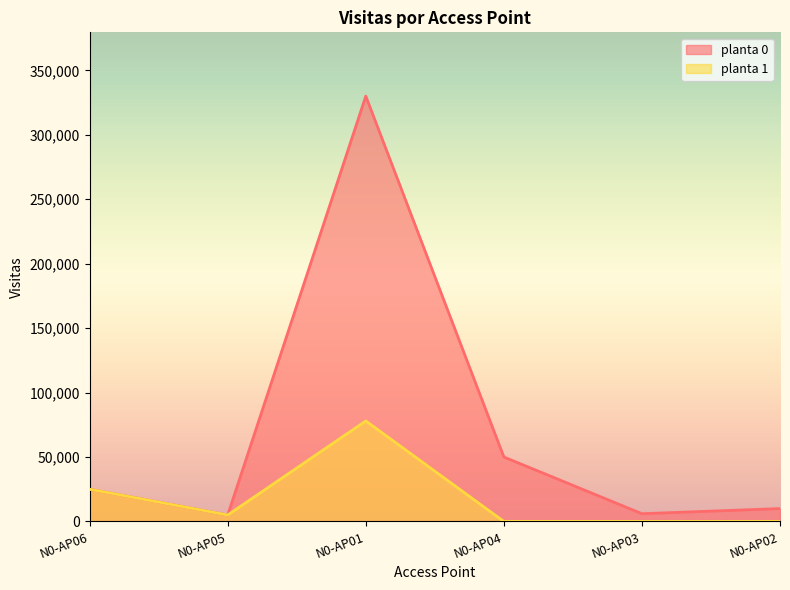

Does the chart have visible grid lines?

No